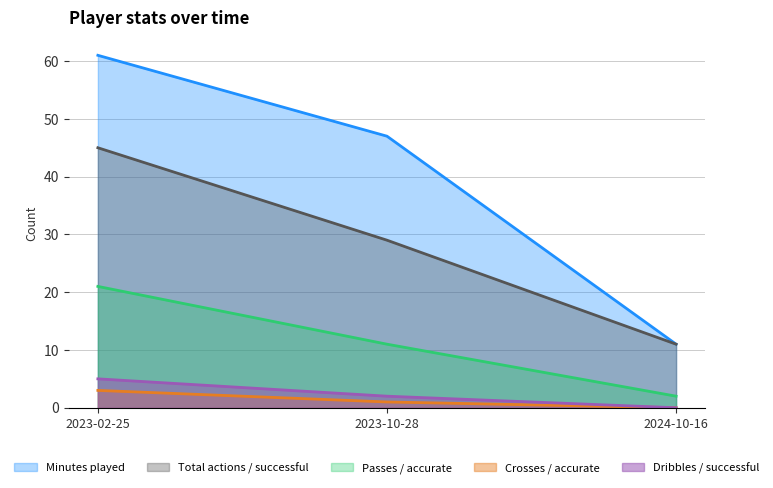

What is the label of the 3rd point from the left?

2024-10-16